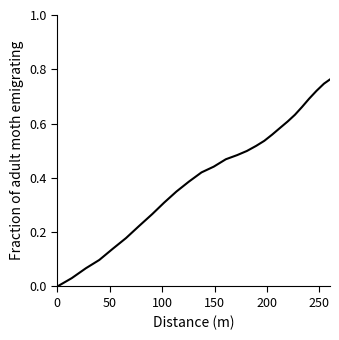

Is this an area chart (filled region under the line)?

No